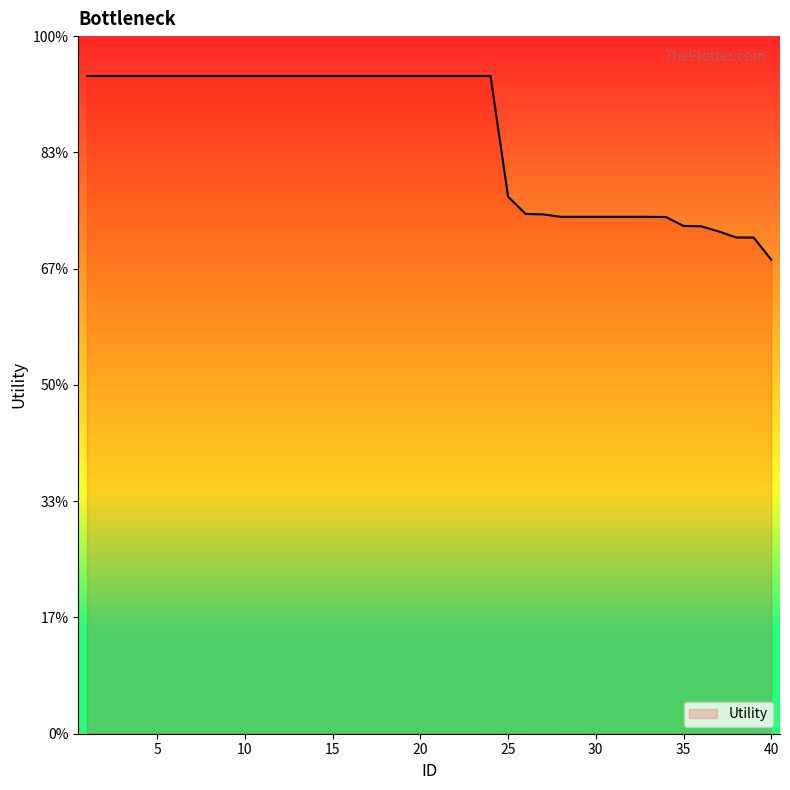

Is this an area chart (filled region under the line)?

Yes